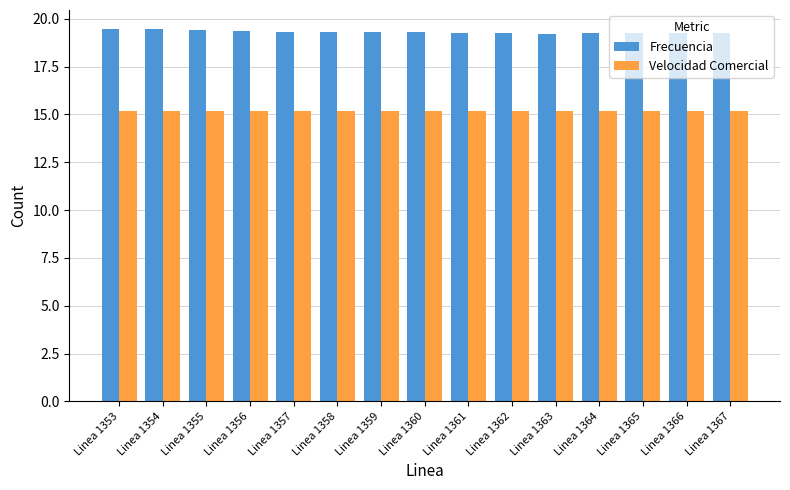

What is the value of the Frecuencia bar at the 14th from the left?

19.3